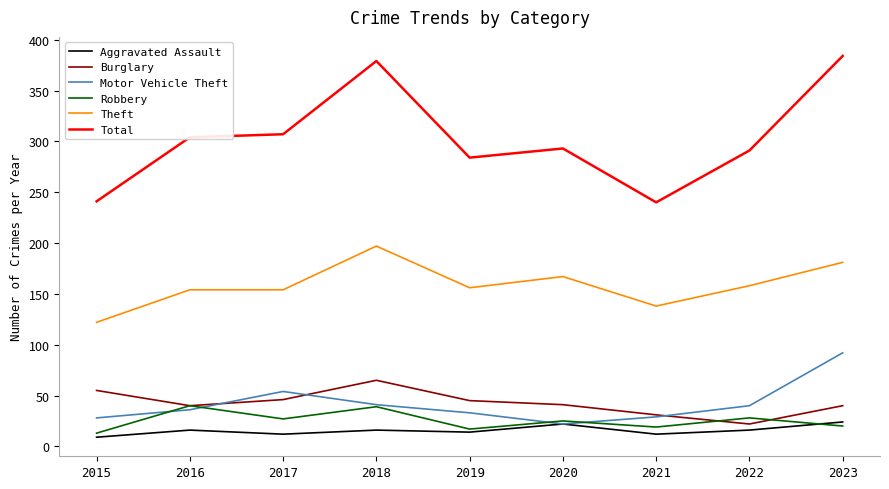

Which series has the largest total across all categories?

Total